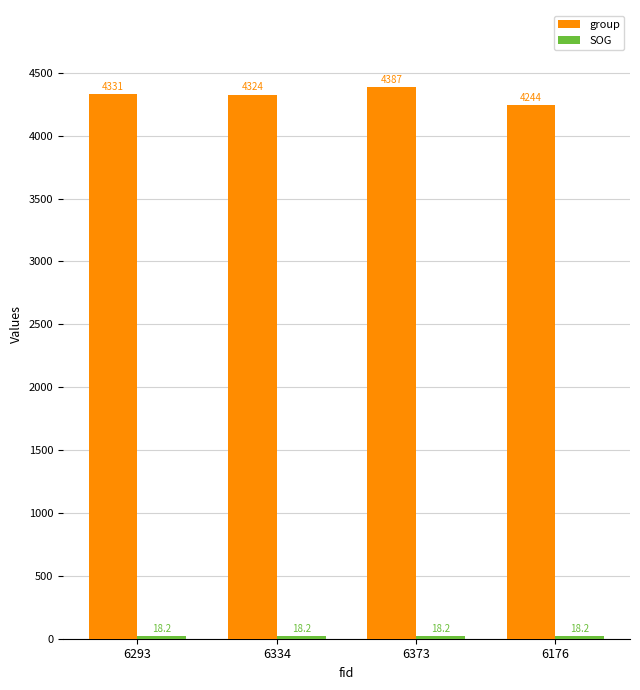

How many groups of bars are there?

4